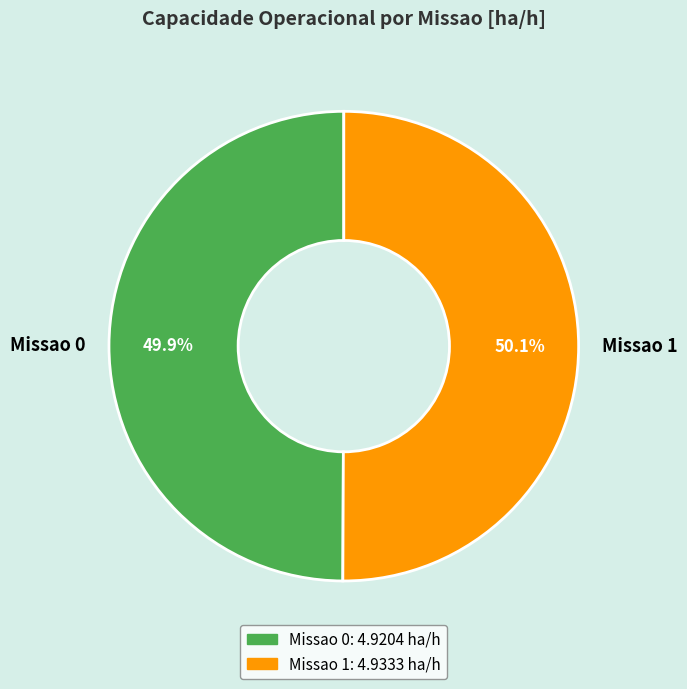

Approximately how many times larger is the value at Missao 1 compared to Missao 0?

1.0